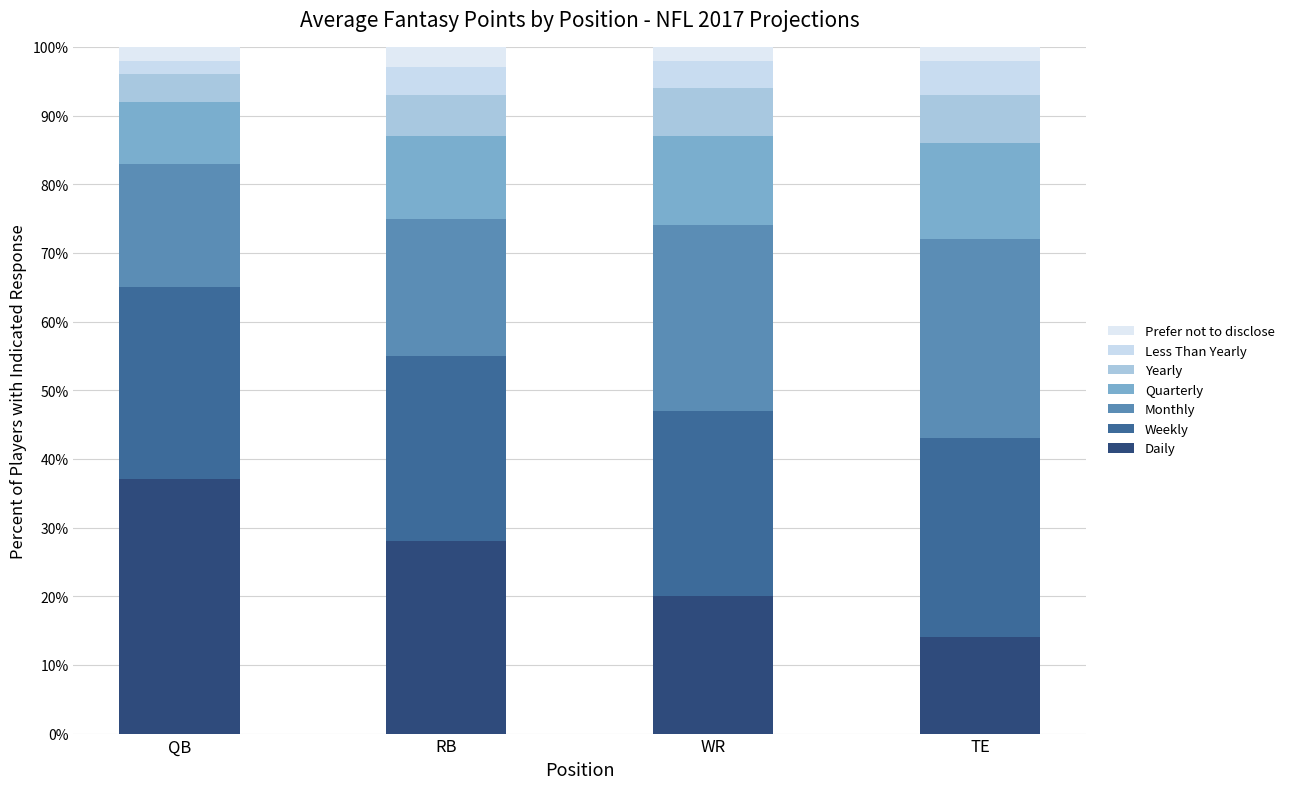

True or false: Yearly has a value of 7.0 at TE.

True